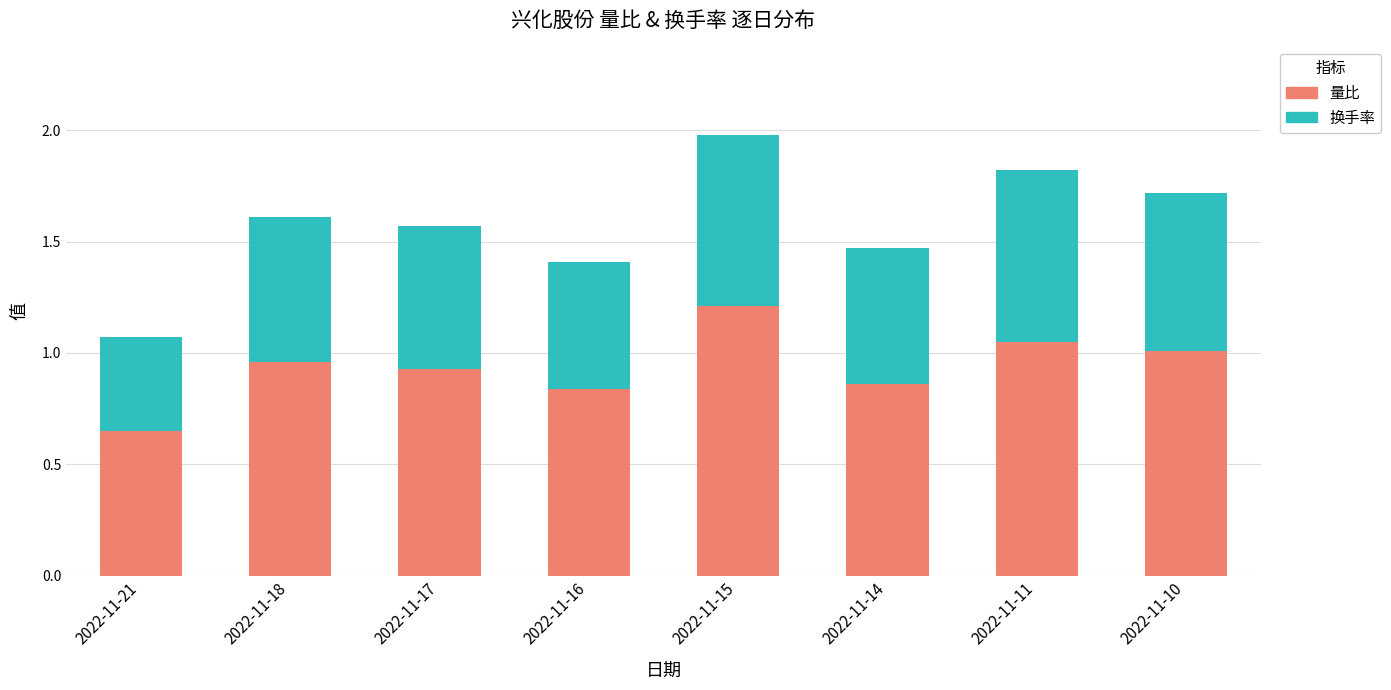

What is the sum of the 量比 values at 2022-11-21 and 2022-11-18?

1.6